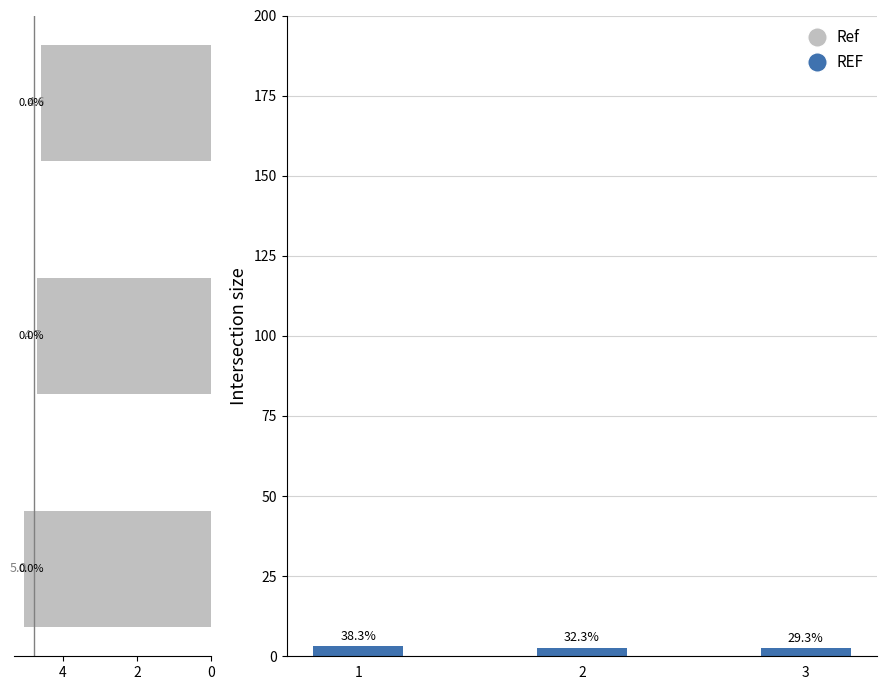

How many data points does each series have?

3